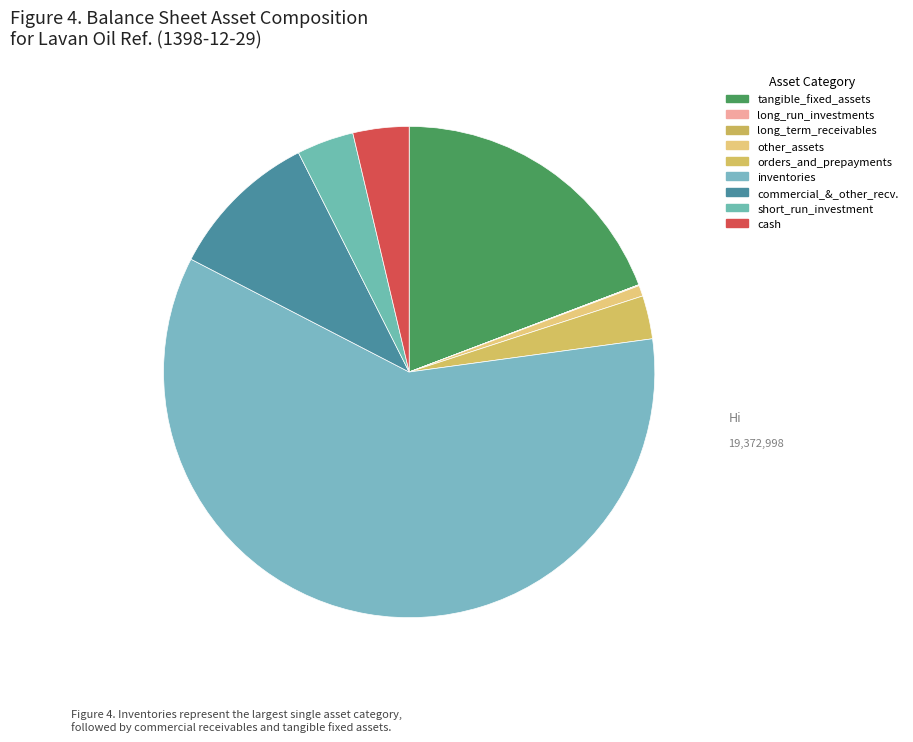

What portion of the pie excludes tangible_fixed_assets?

80.8%